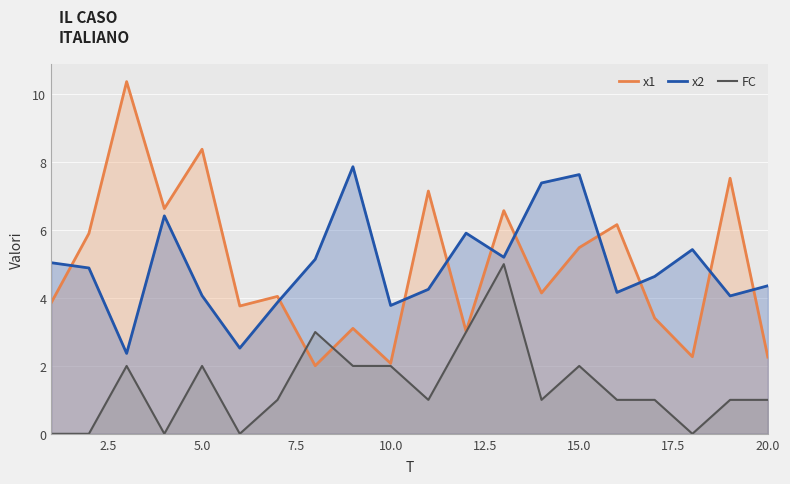

Which series has the largest range (max minus min)?

x1